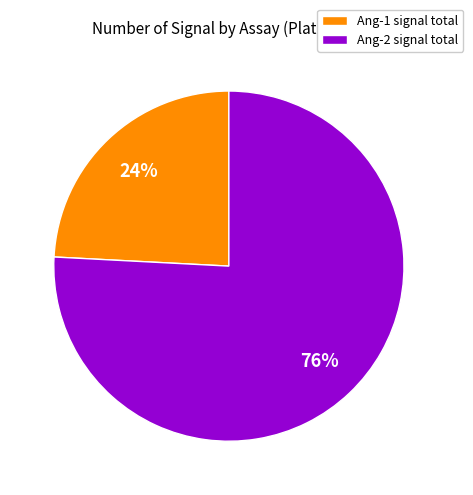

Is Ang-2 signal total the majority of the pie?

Yes